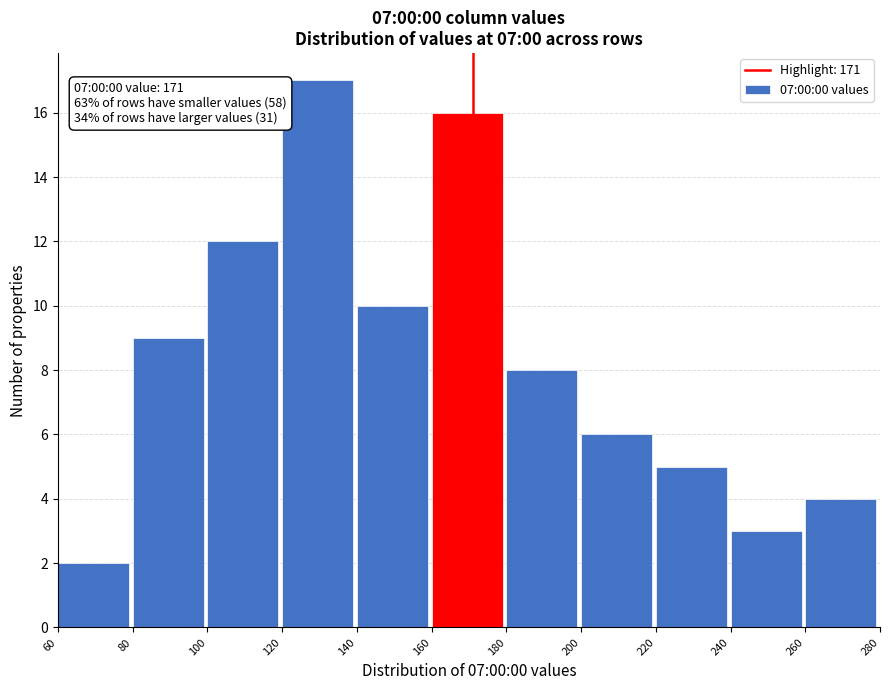

Which range on the x-axis has the tallest bar?

120 to 140